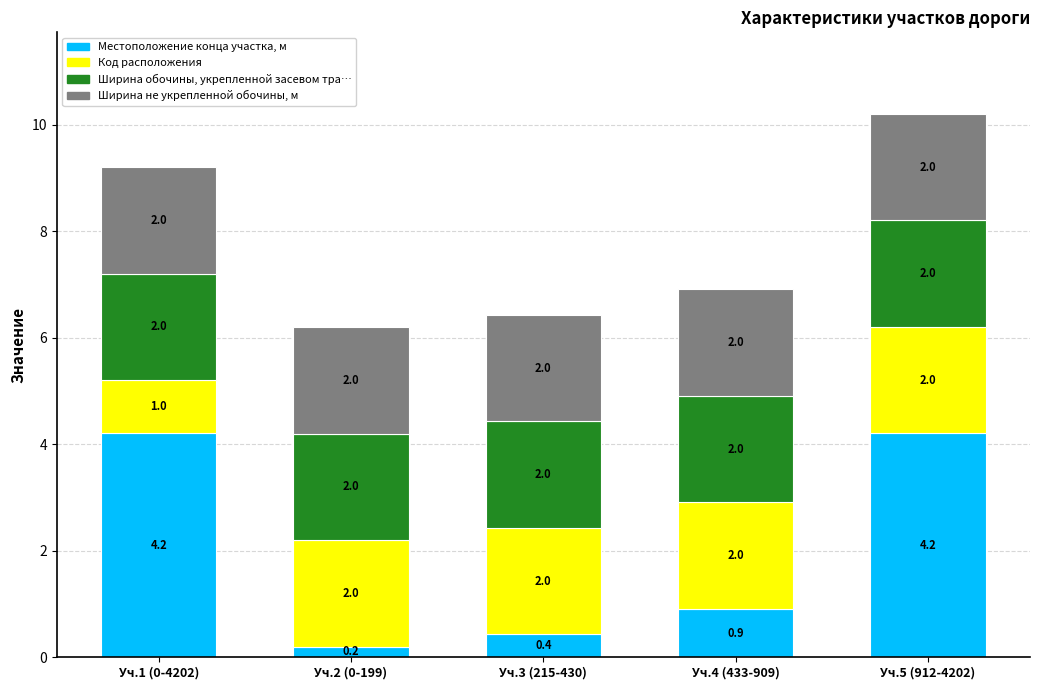

What value does the Местоположение конца участка, м series have at Уч.5 (912-4202)?

4.2